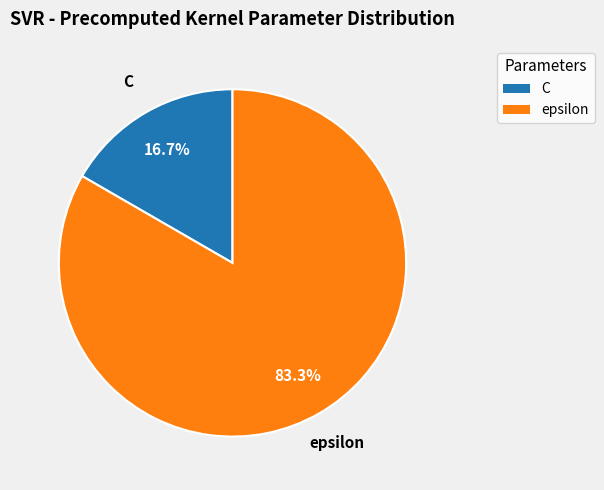

What is the ratio of the value at epsilon to the value at C?

5.0